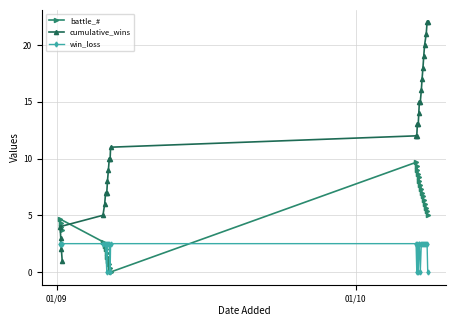

Which series has the widest spread of values?

cumulative_wins